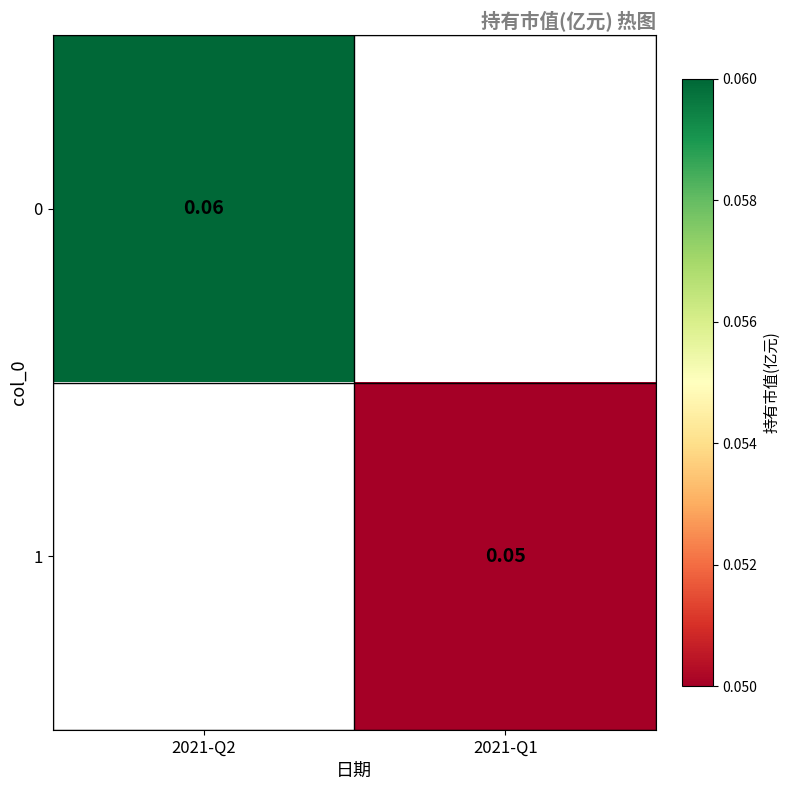

Is the value of 0 at 2021-Q2 greater than the value of 1 at 2021-Q1?

Yes